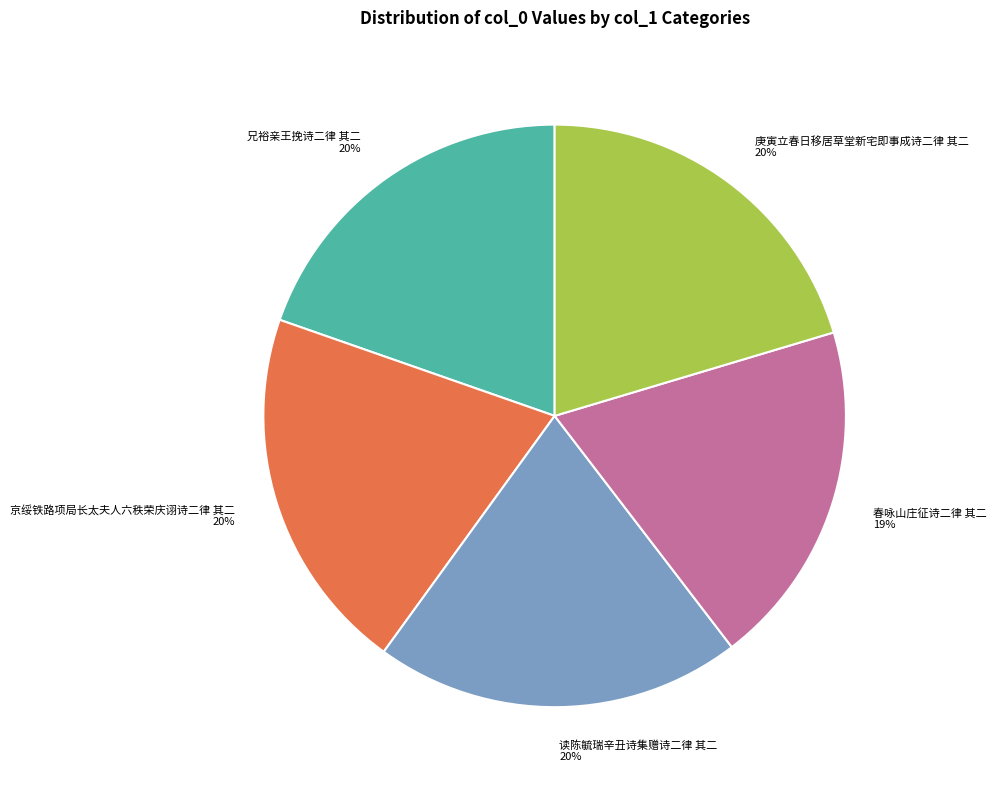

Does any single category account for the majority?

No